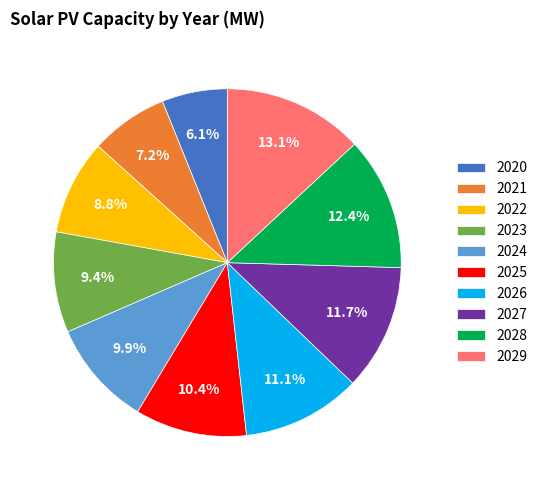

How much of the chart is everything except 2024?

90.1%